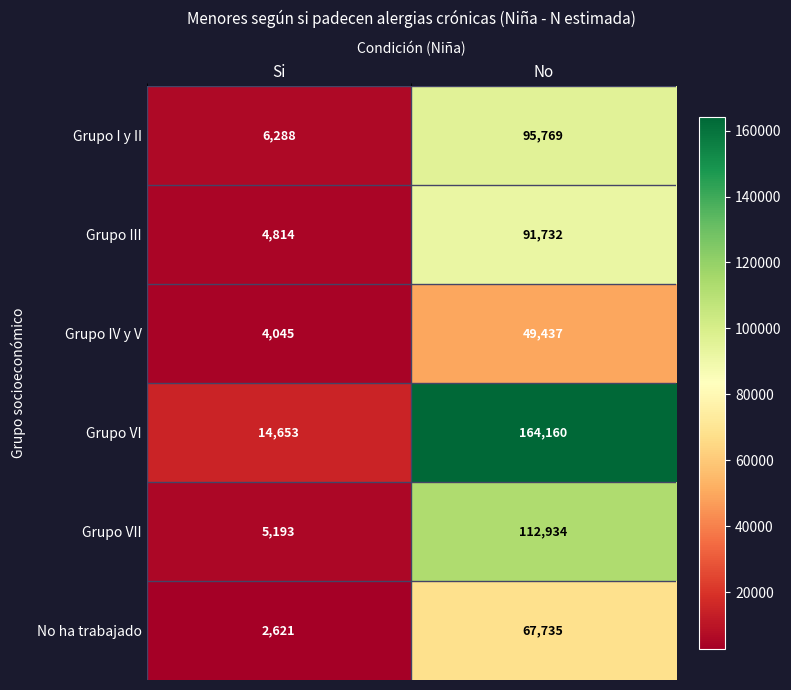

At which label does Grupo III reach its peak?

No